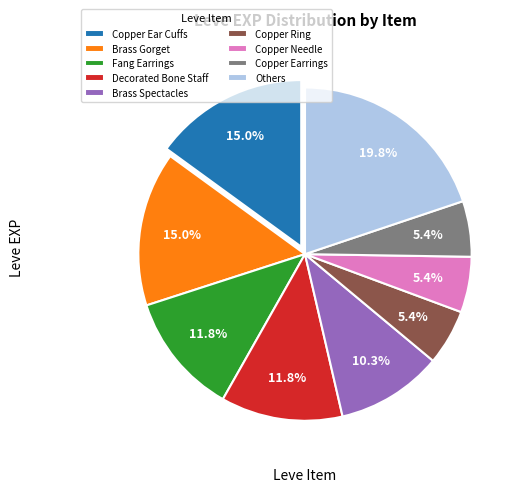

Does Copper Needle represent more than half of the total?

No